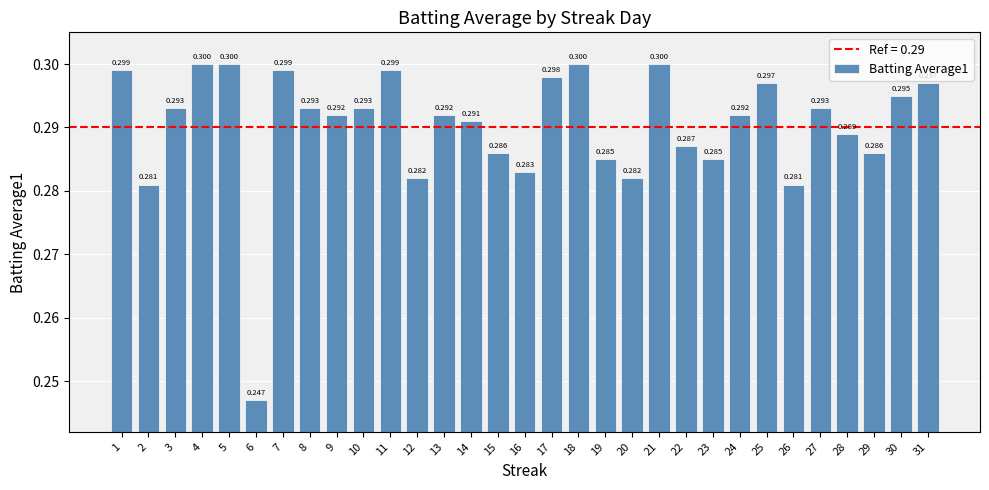

Read the value at 15.

0.3